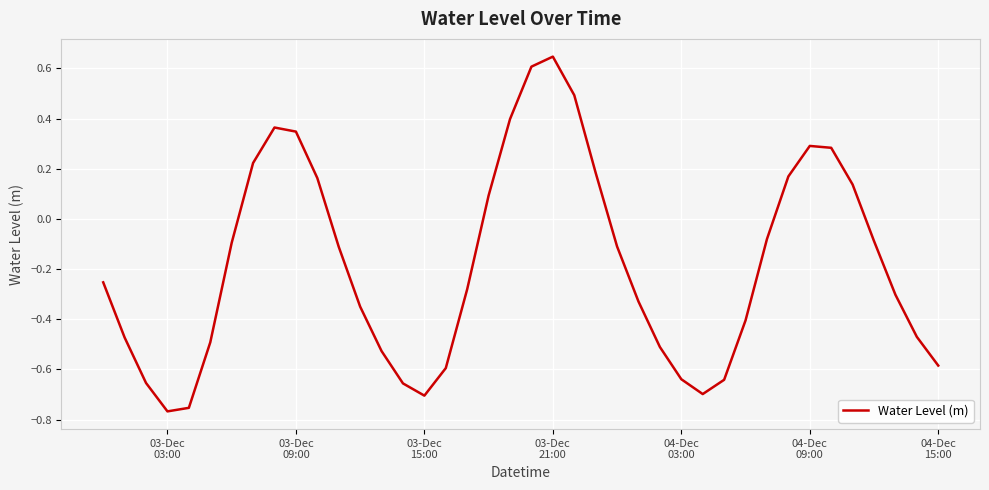

How many interior local valleys (lower than both neighbors) does the data have?

3